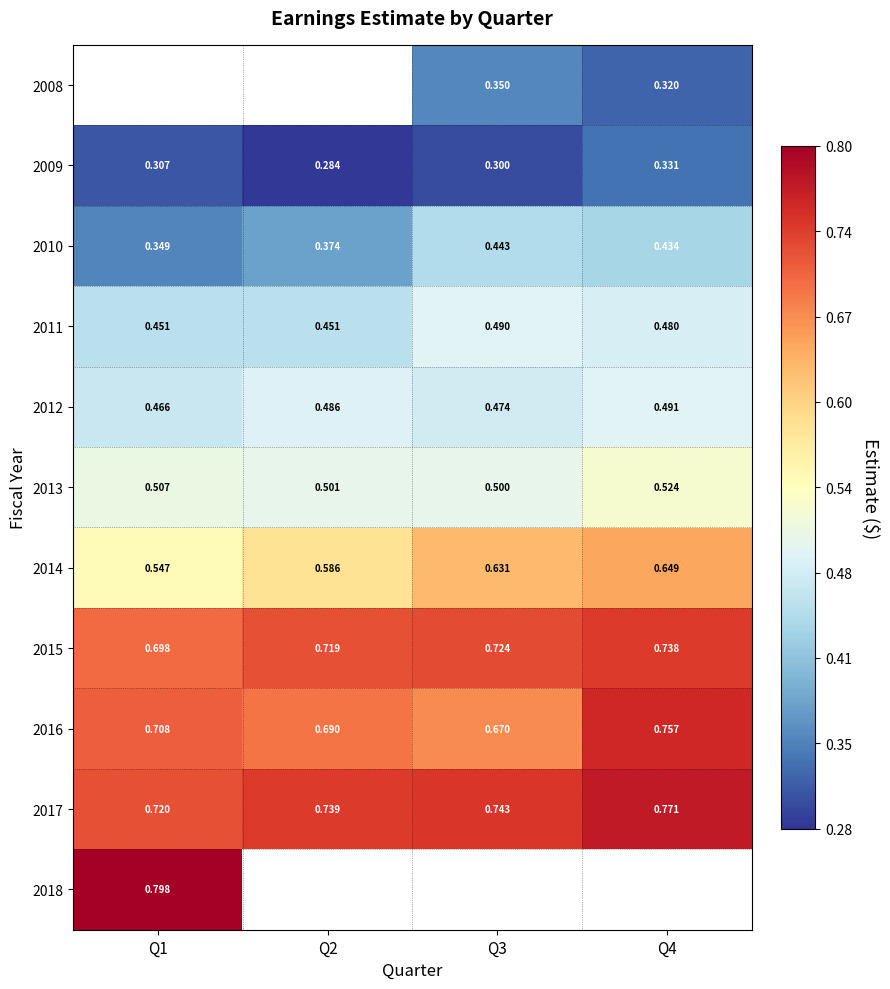

How many 2012 values are between 0 and 1?

4